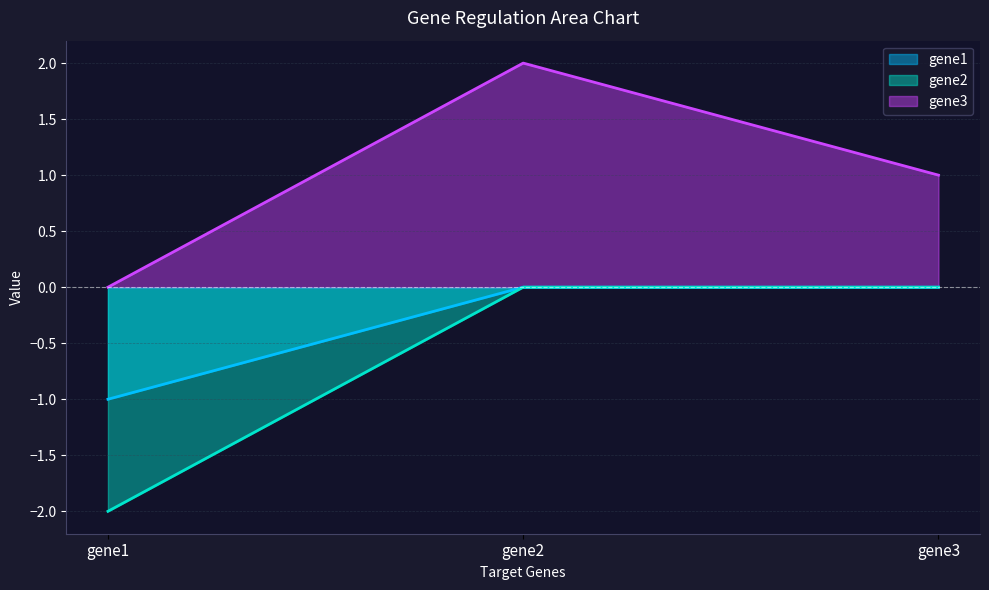

What is the sum of the gene3 values at gene2 and gene1?

2